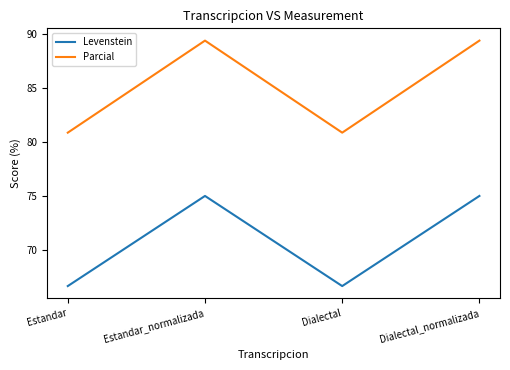

What is the maximum value for Levenstein?

75.0